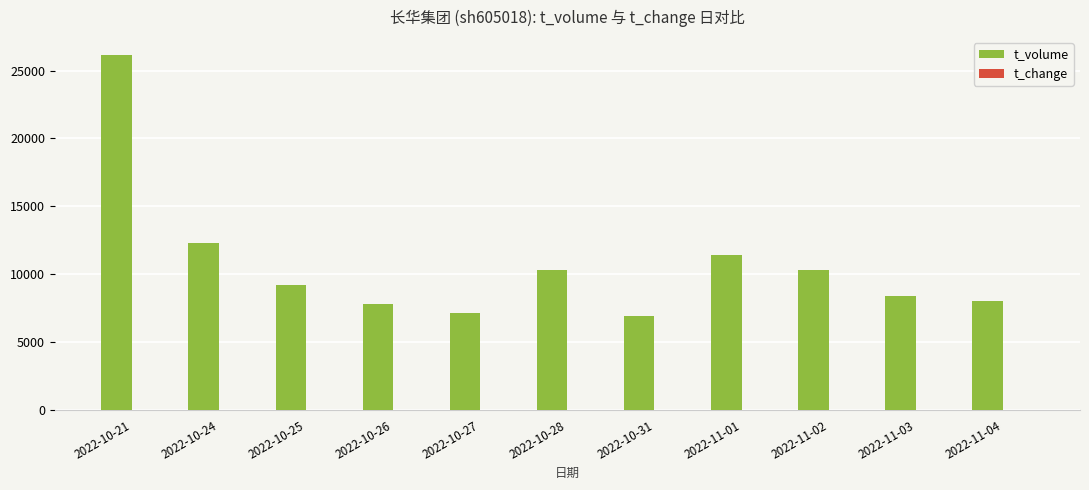

The value of t_volume at 2022-11-02 is 10315.0. True or false?

True